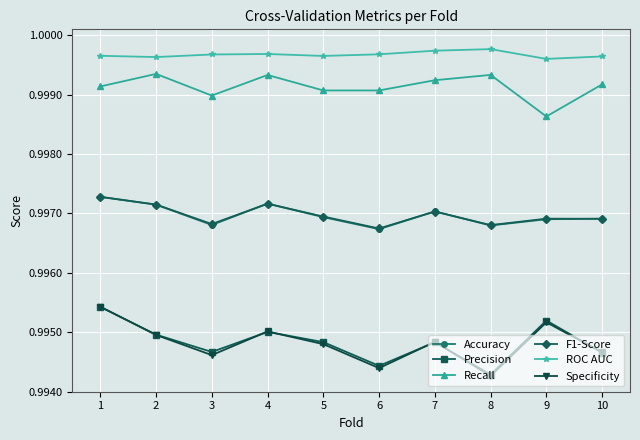

Which series changed the most between 8 and 10?

Specificity